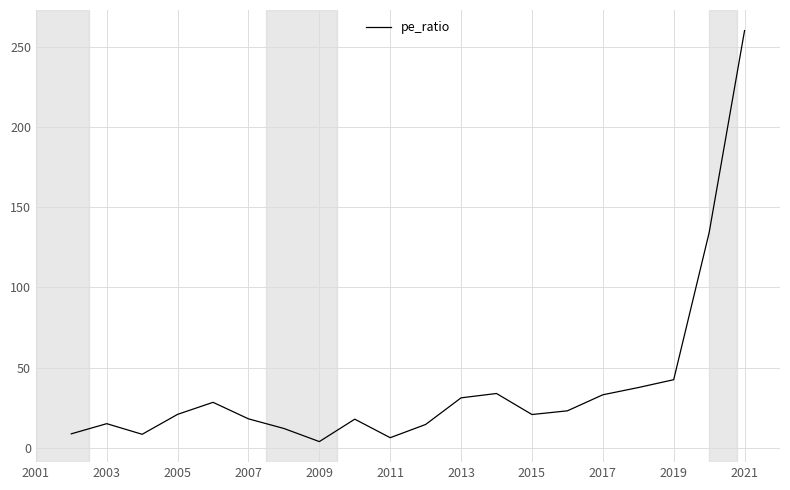

What is the maximum value shown in the chart?

260.0